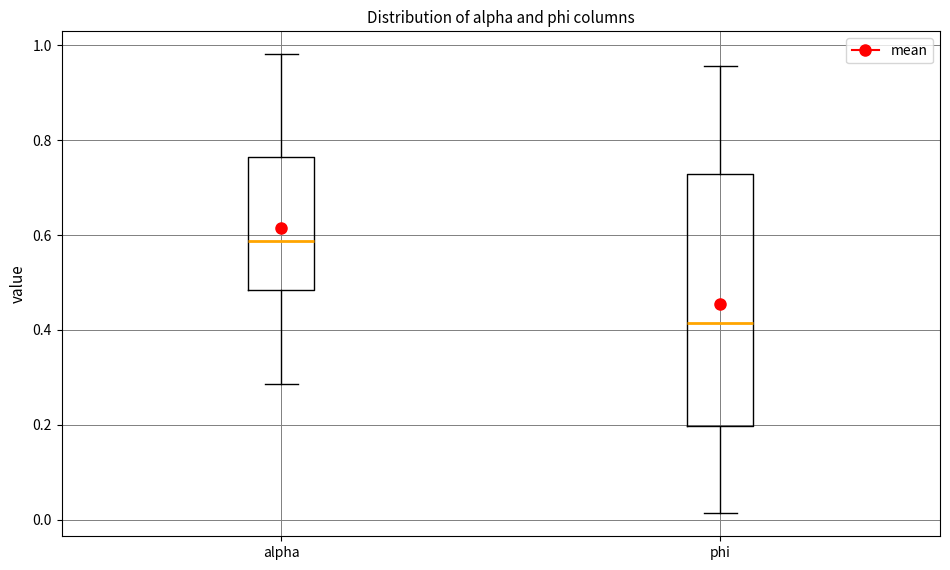

Comparing the boxes themselves (not the whiskers), which one is the tallest?

phi